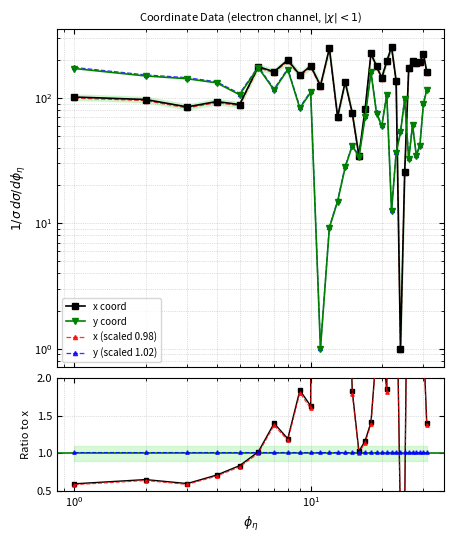

Which series has the widest spread of values?

x